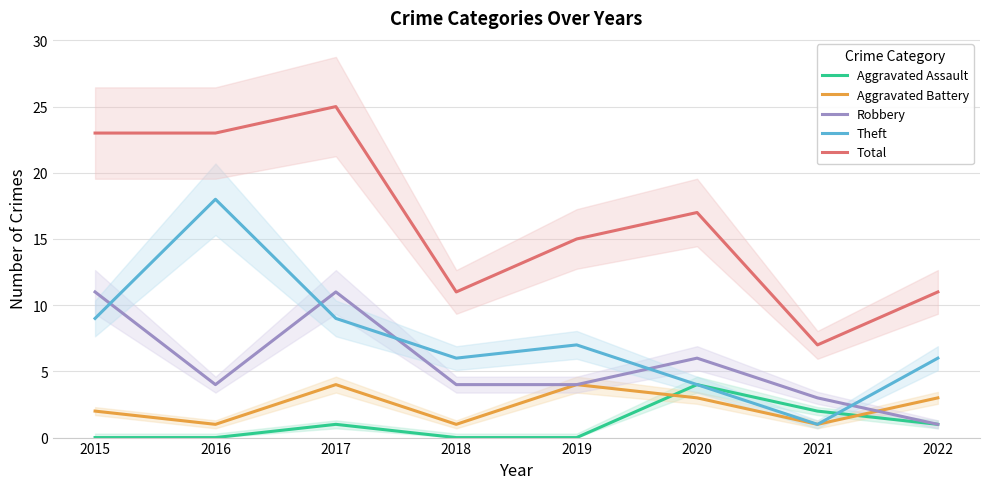

Which series has the widest spread of values?

Total